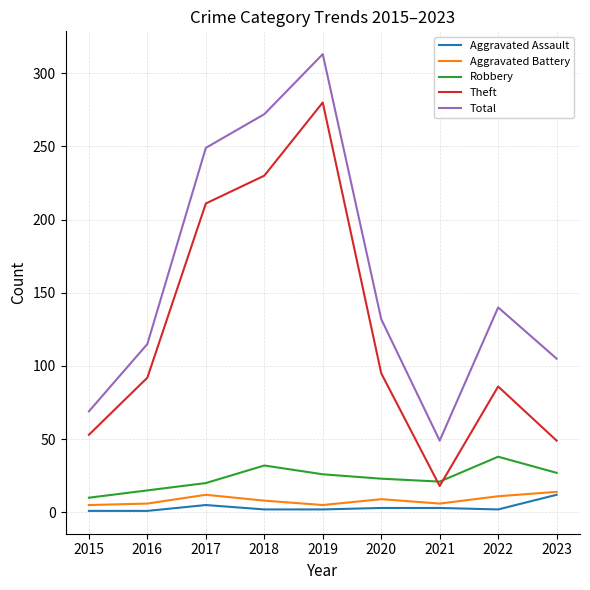

True or false: Total and Aggravated Assault cross at least once.

False